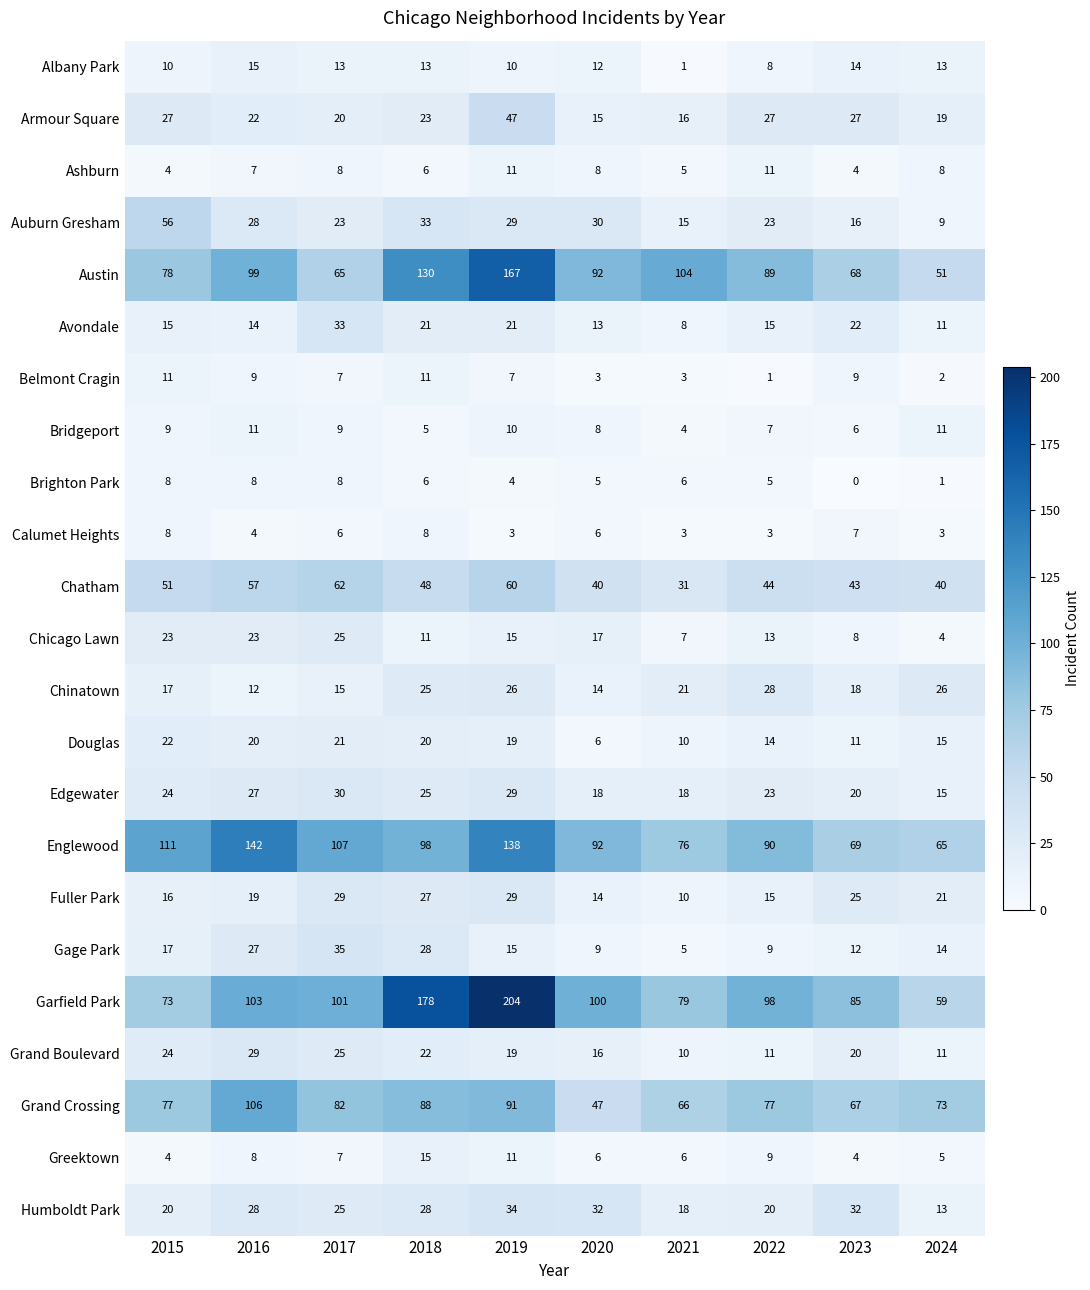

Count the number of data series in this chart.

23